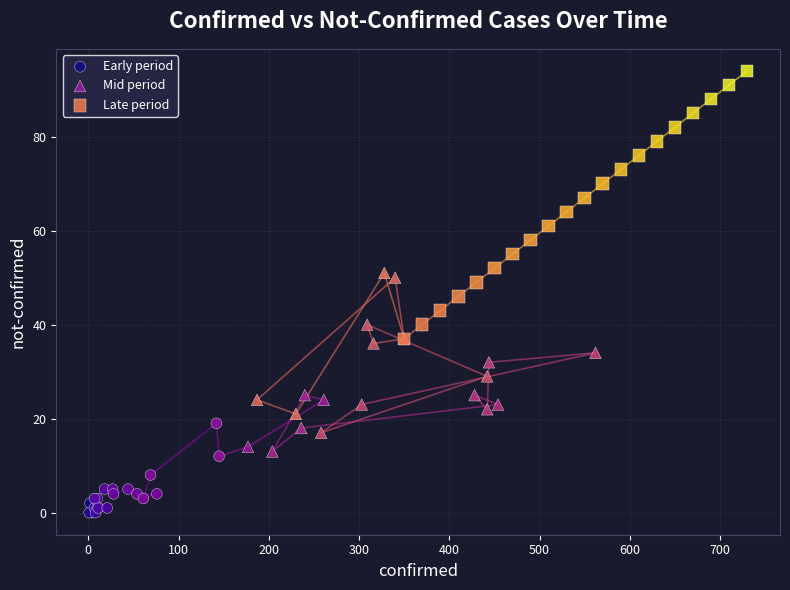

Which series reaches the minimum Y coordinate?

Early period